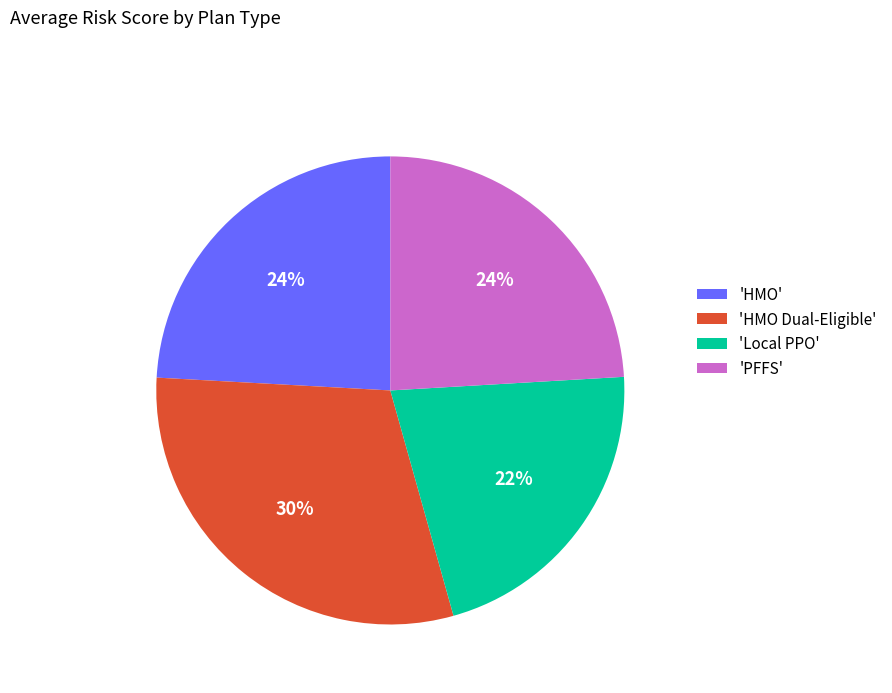

Between 'Local PPO' and 'HMO Dual-Eligible', which is larger?

'HMO Dual-Eligible'